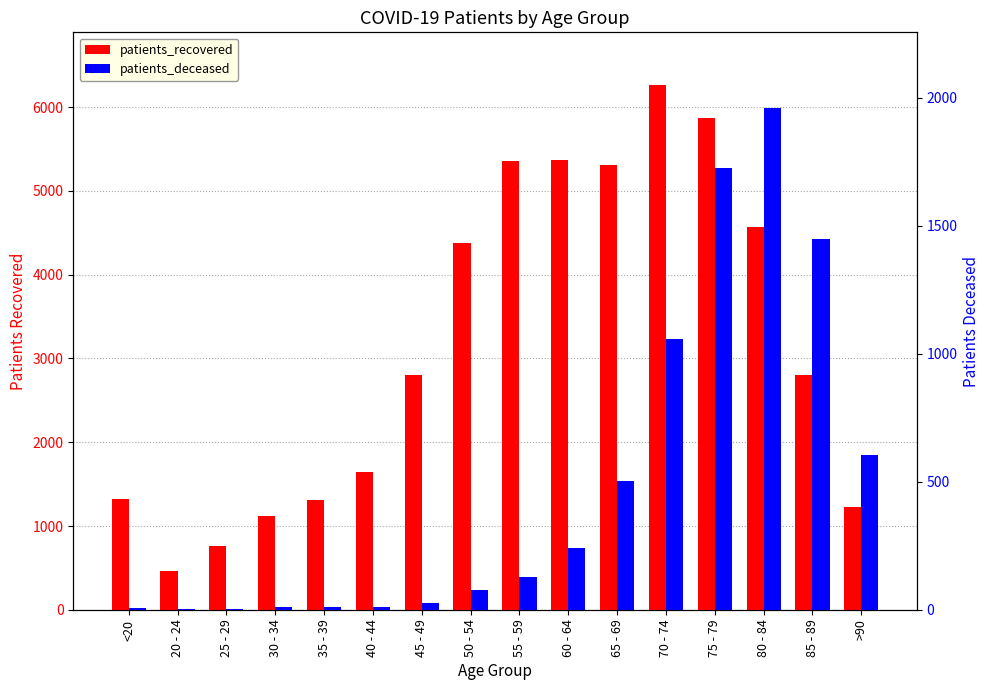

What value does the patients_recovered series have at 60 - 64, to the nearest 50?

5350